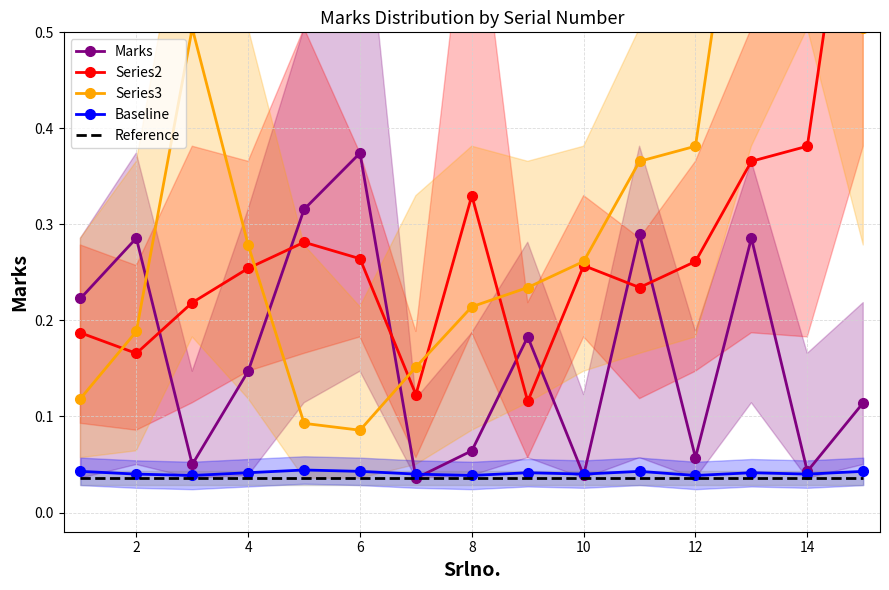

True or false: Baseline and Marks cross at least once.

True